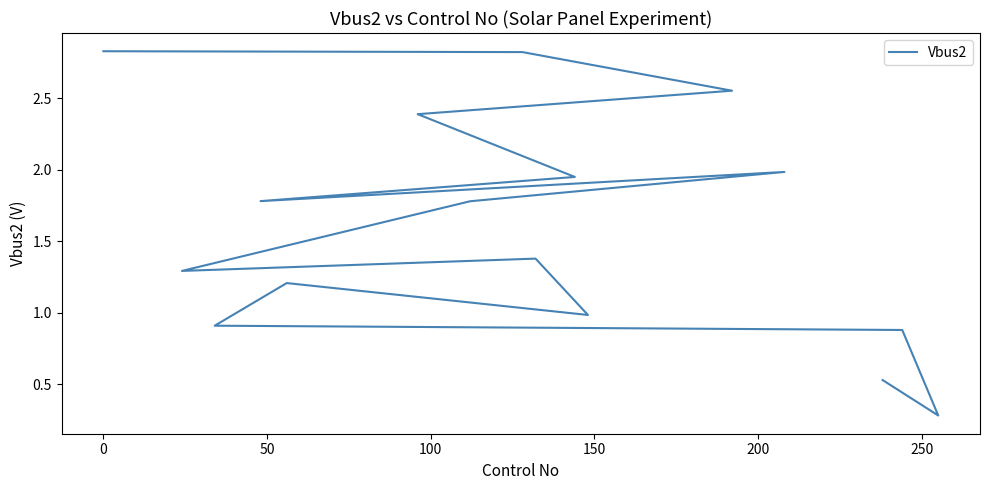

Is it true that the value at 10 is 0.6?

False